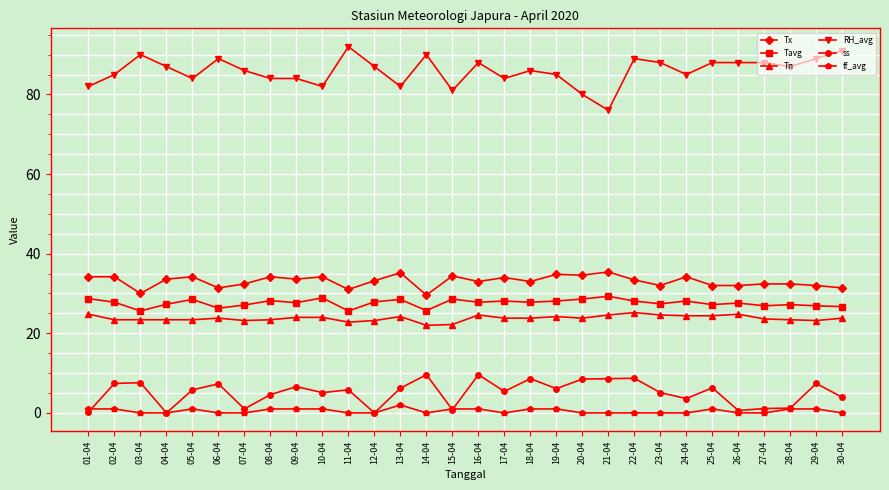

Which label corresponds to the largest value in the chart?

11-04